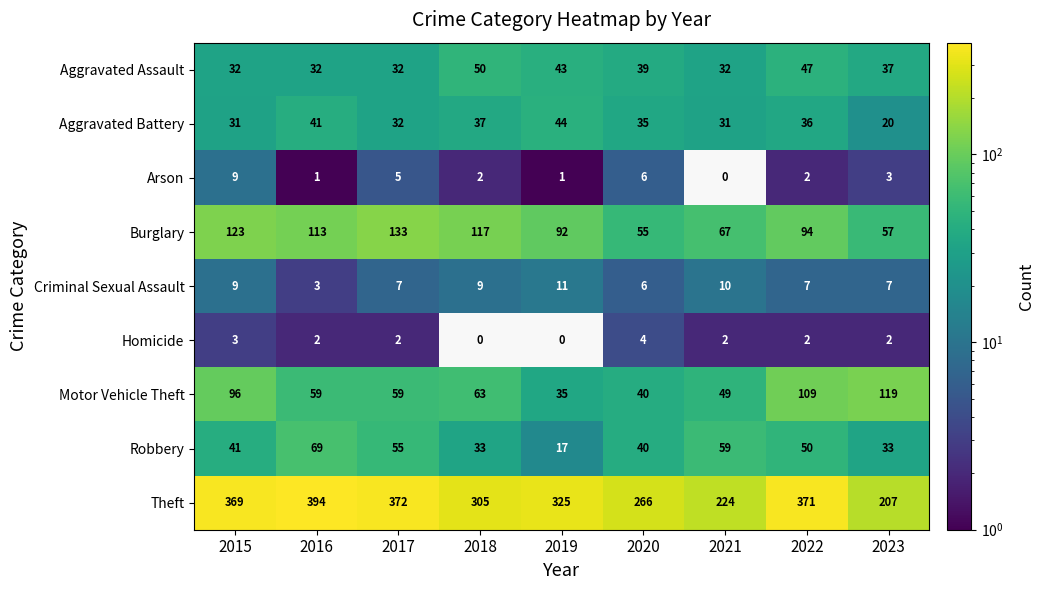

At which category is the sum across all series the highest?

2022